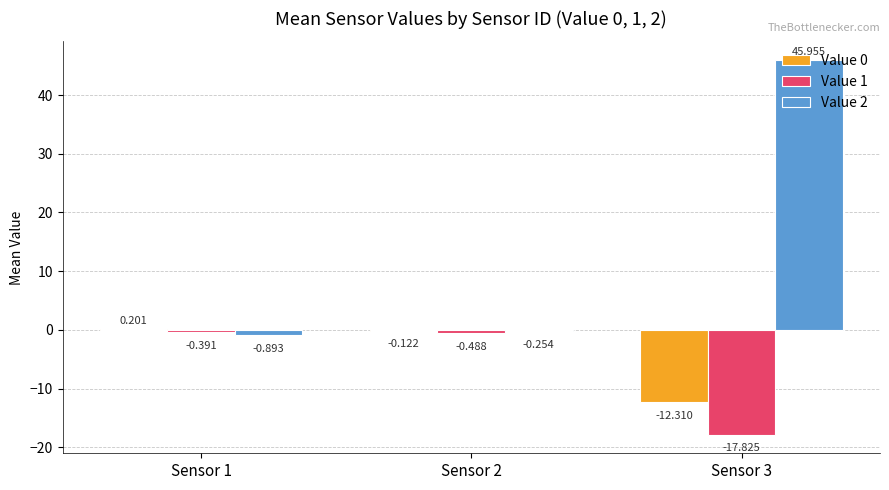

What is the maximum value for Value 2?

46.0